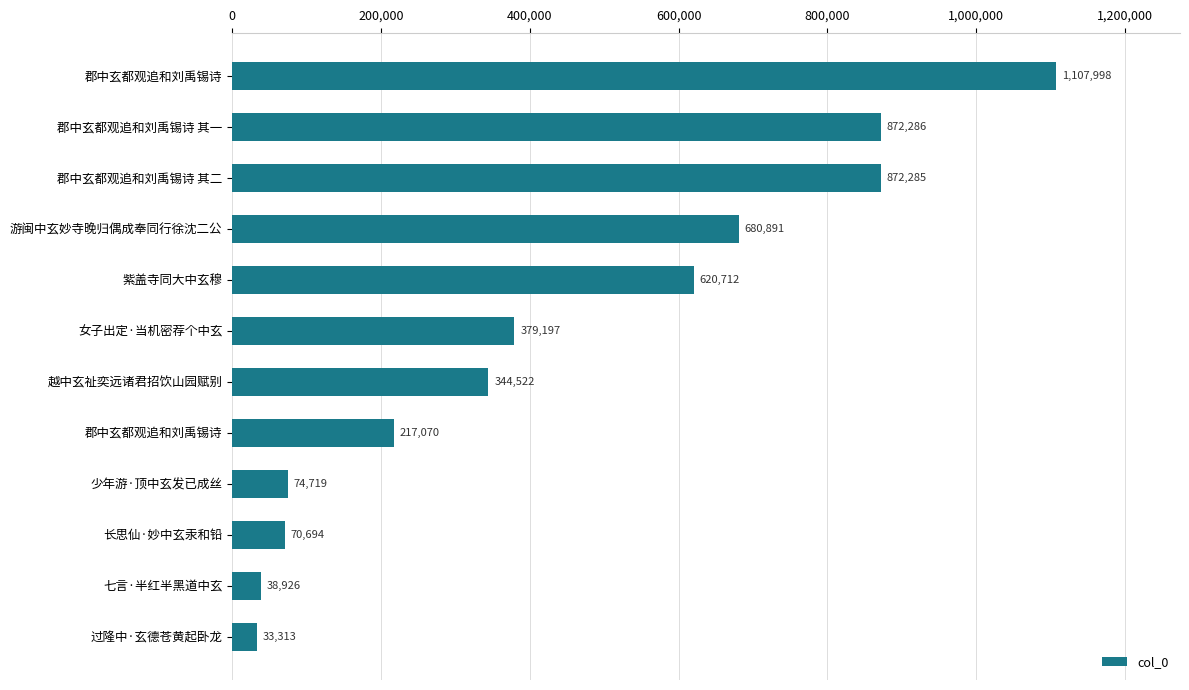

Does the chart contain any negative values?

No